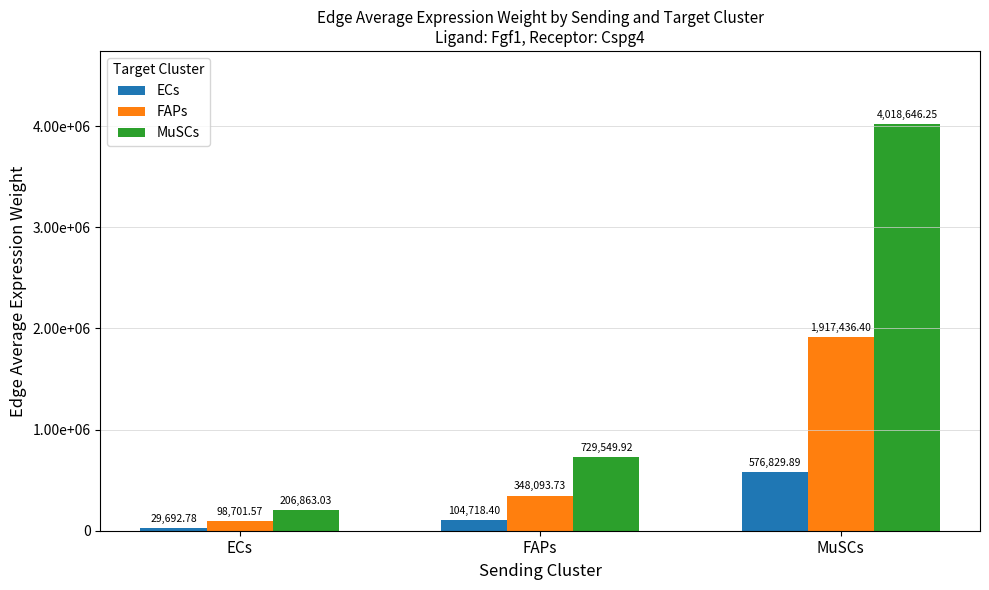

Are the bars horizontal?

No